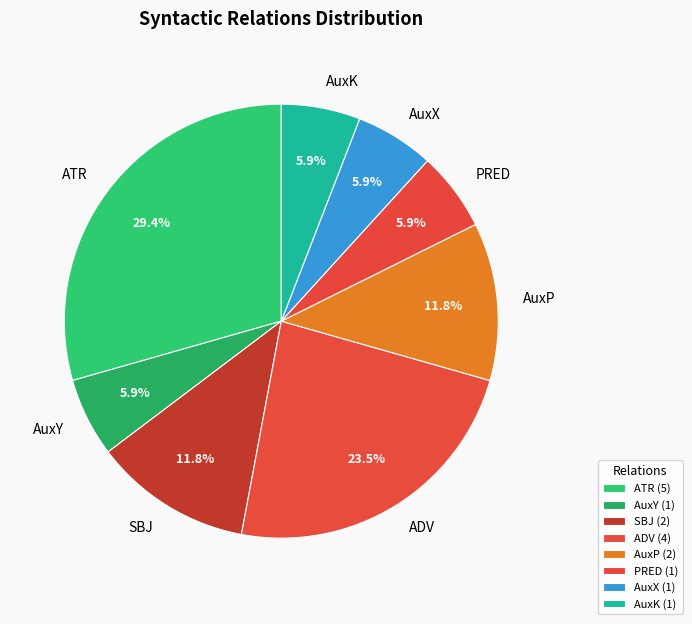

How many segments does this pie chart have?

8